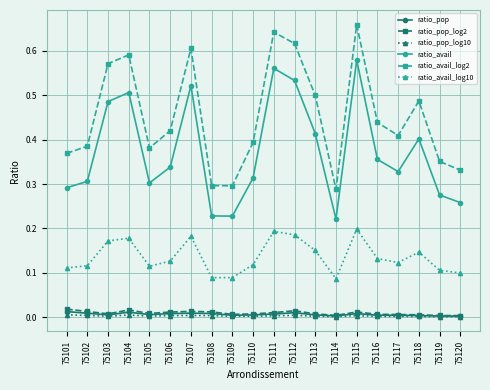

Between 75101 and 75106, which series saw the biggest shift?

ratio_avail_log2